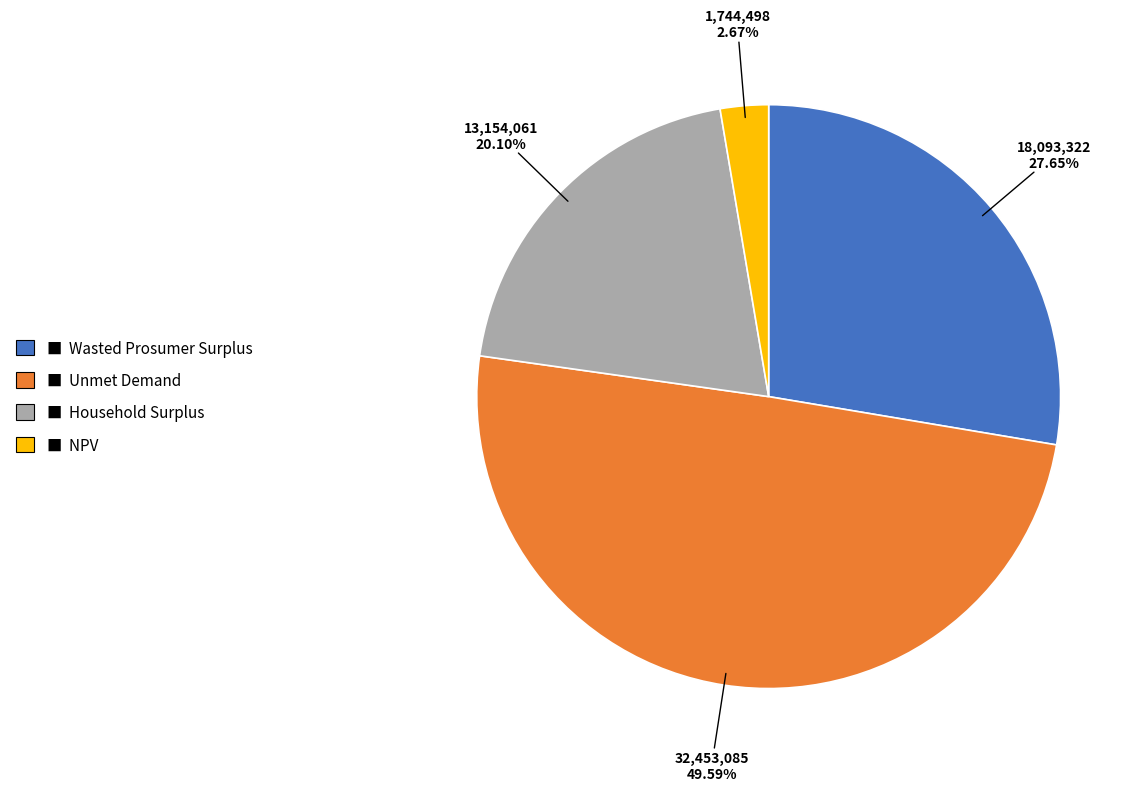

Is there a majority slice in this chart?

No